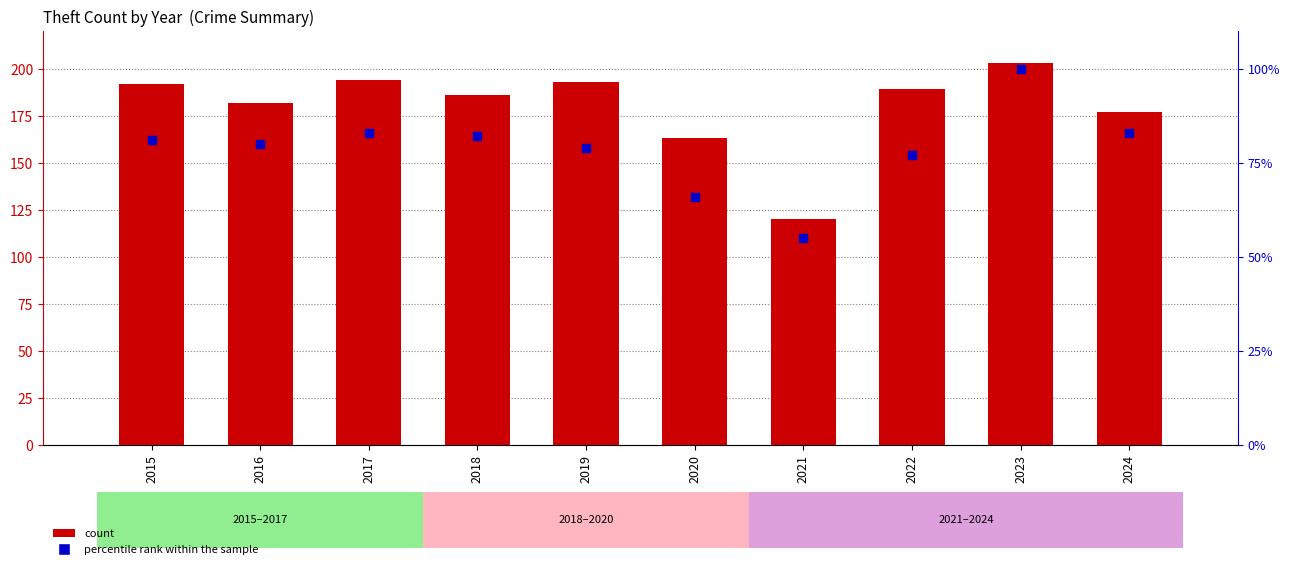

Is the value of count at 2022 greater than the value of percentile rank within the sample at 2016?

Yes